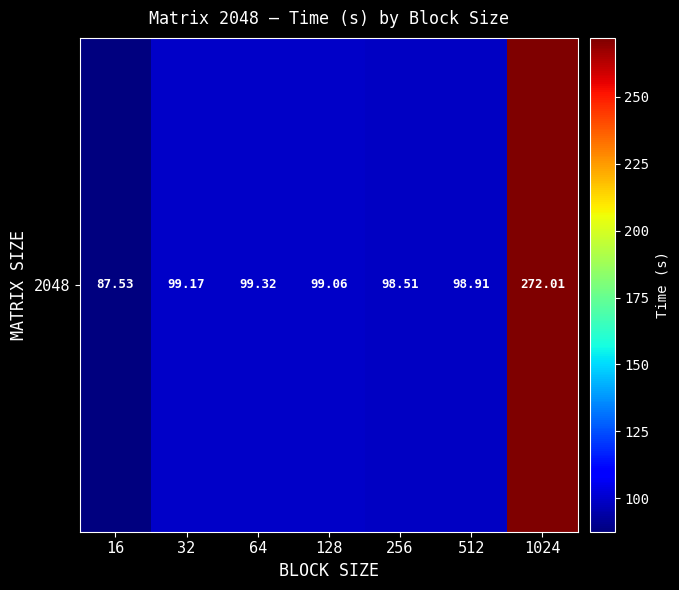

What is the ratio of the value at 512 to the value at 1024?

0.4